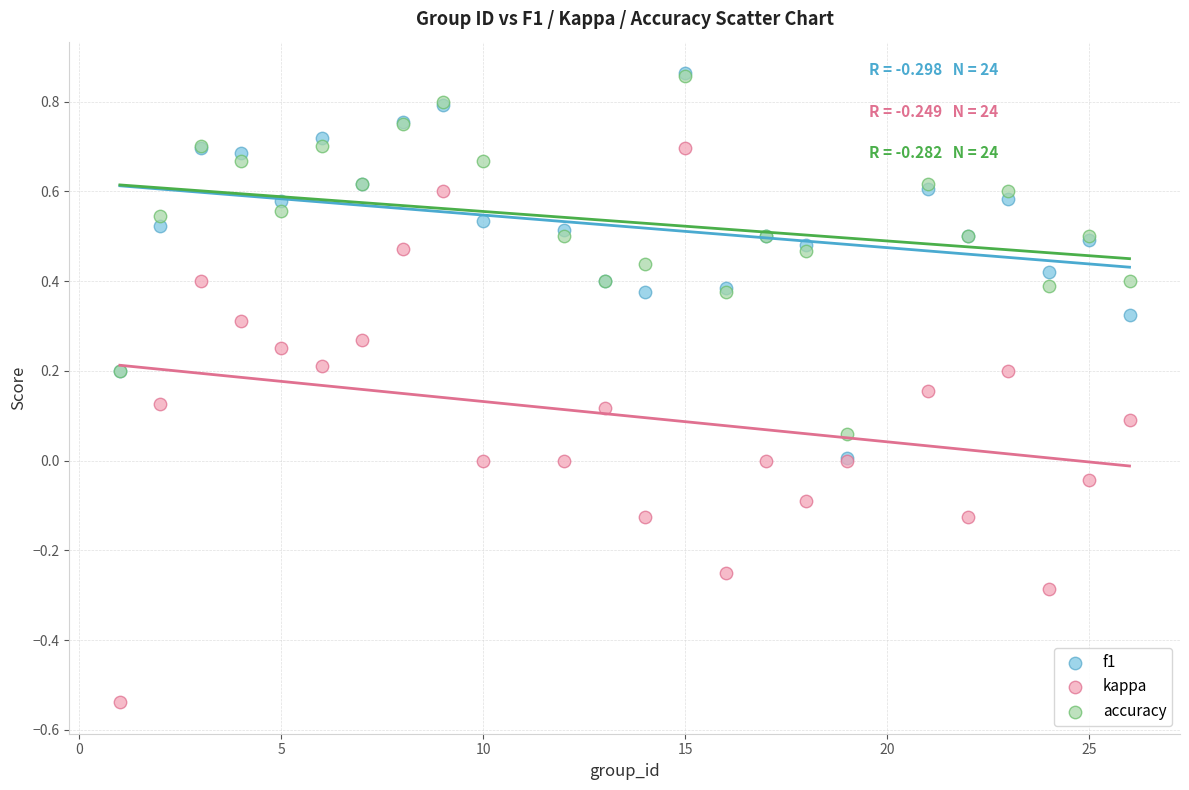

Which series reaches the minimum Y coordinate?

kappa